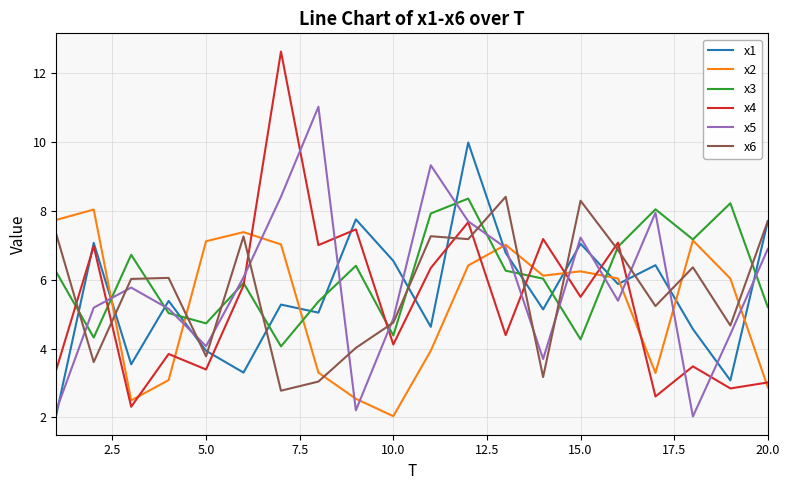

True or false: x6 and x4 intersect in this chart.

True